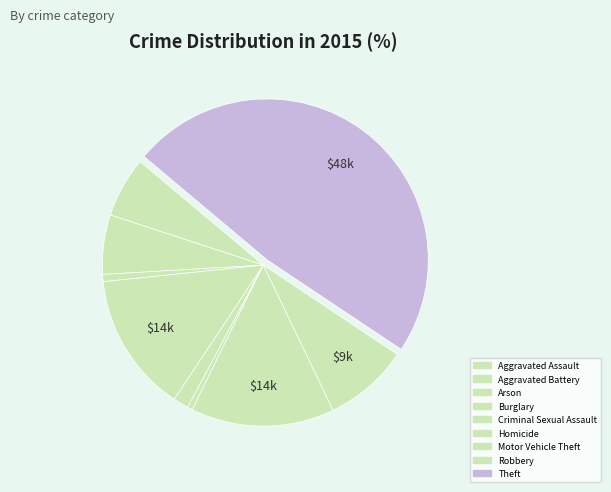

Which slice is the largest?

Theft